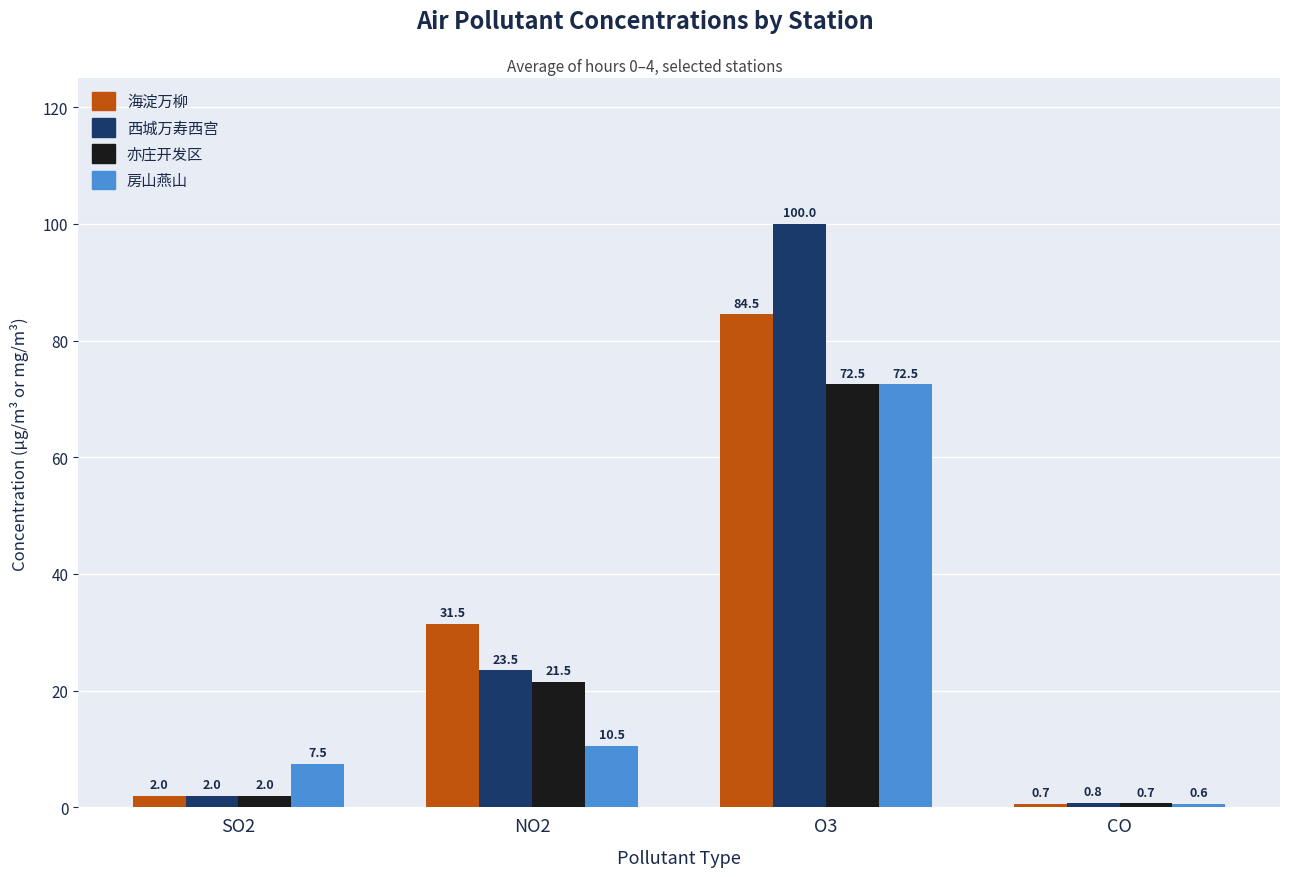

How many distinct data groups are displayed?

4